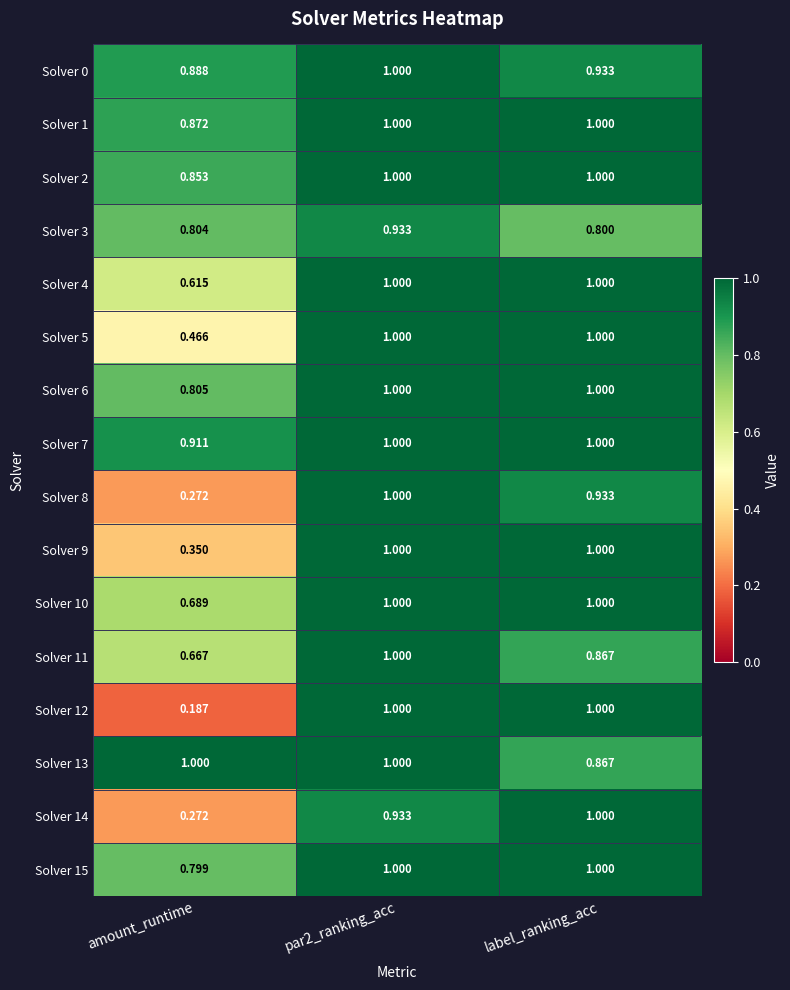

At which label is Solver 13 closest to 0?

label_ranking_acc